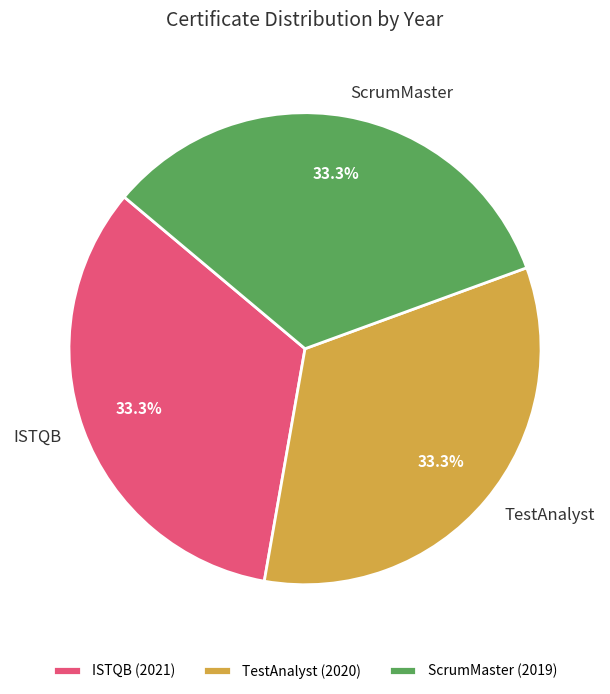

Is TestAnalyst the majority of the pie?

No